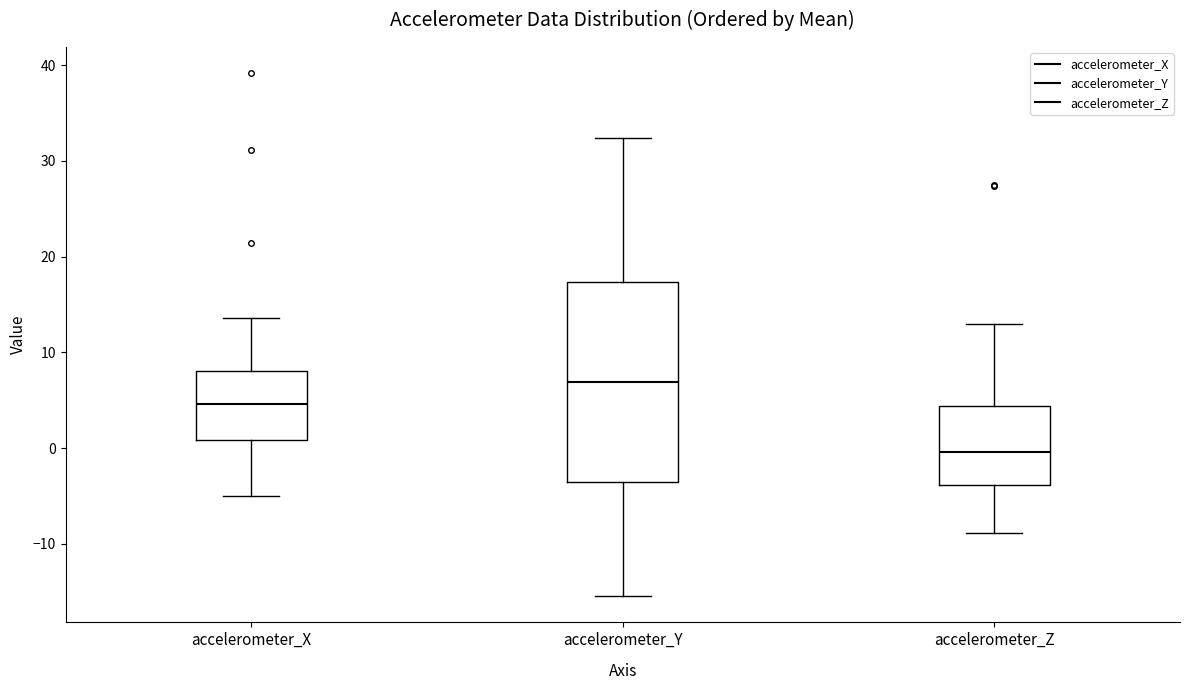

Which box is the tallest, from its lower edge to its upper edge?

accelerometer_Y